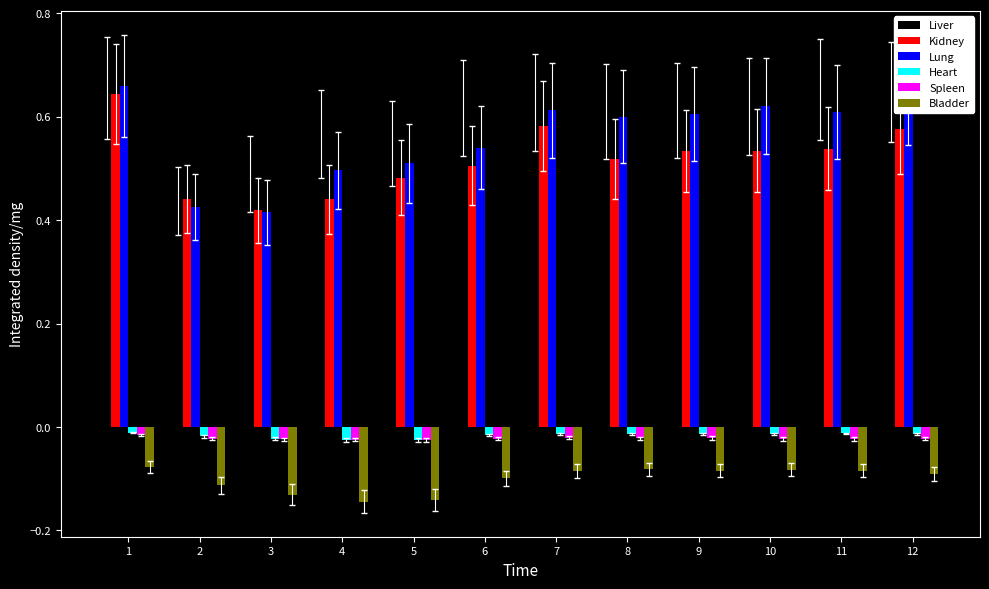

What is the sum of all Kidney values?

6.2